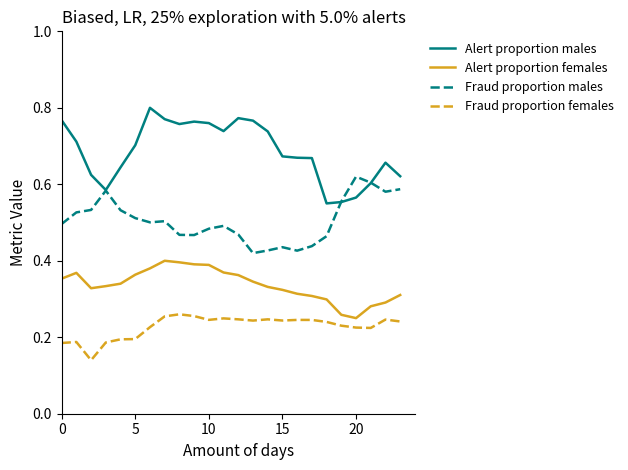

How many distinct data groups are displayed?

4